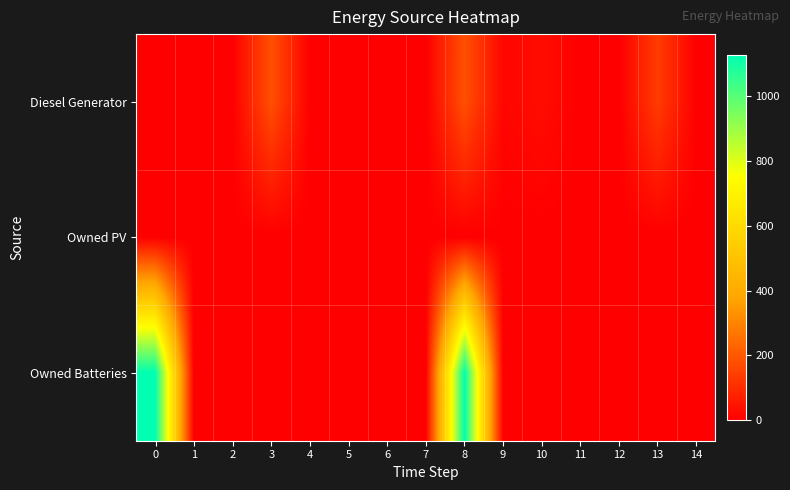

Which series has the largest range (max minus min)?

Owned Batteries